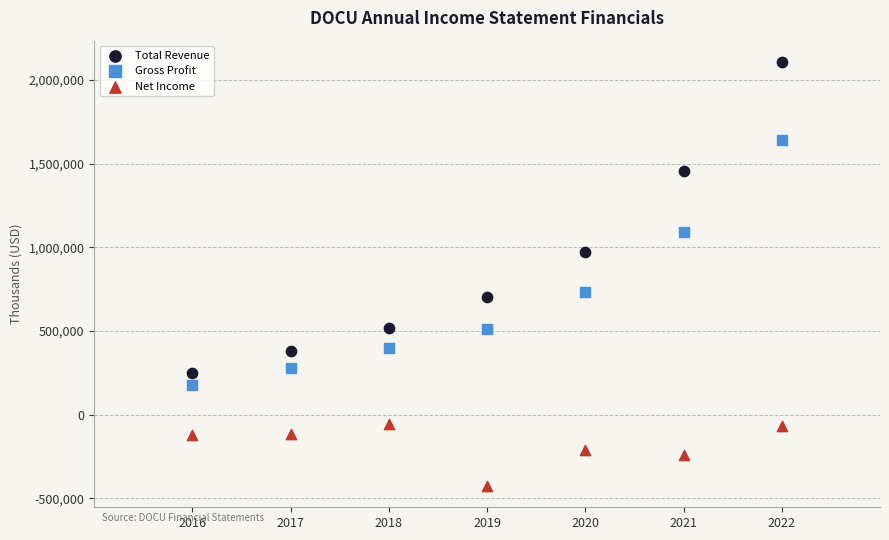

Across all data points, what is the range of Y values (max minus min)?

2534000